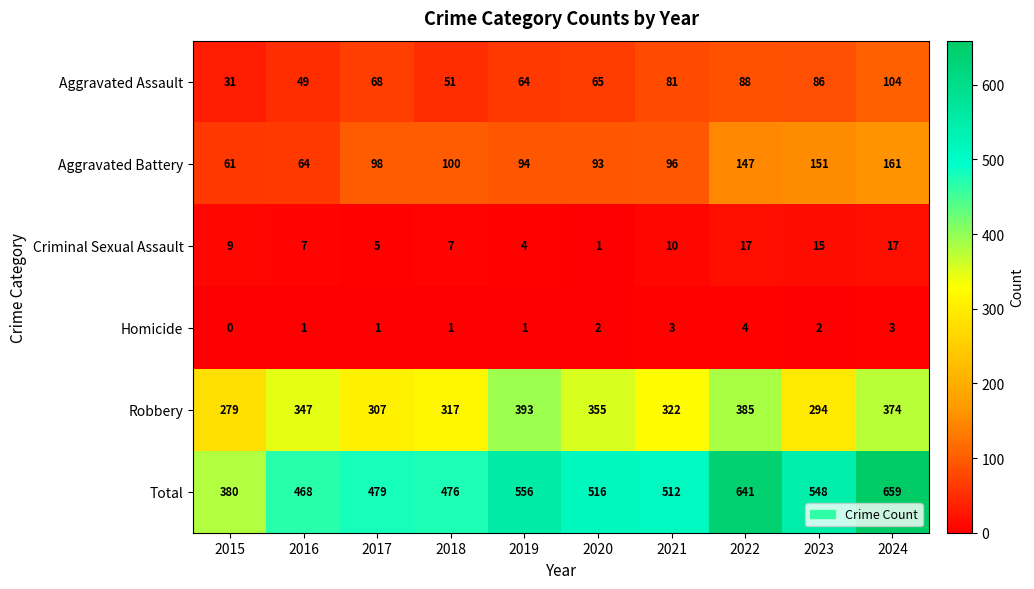

At which category is the sum across all series the highest?

2024